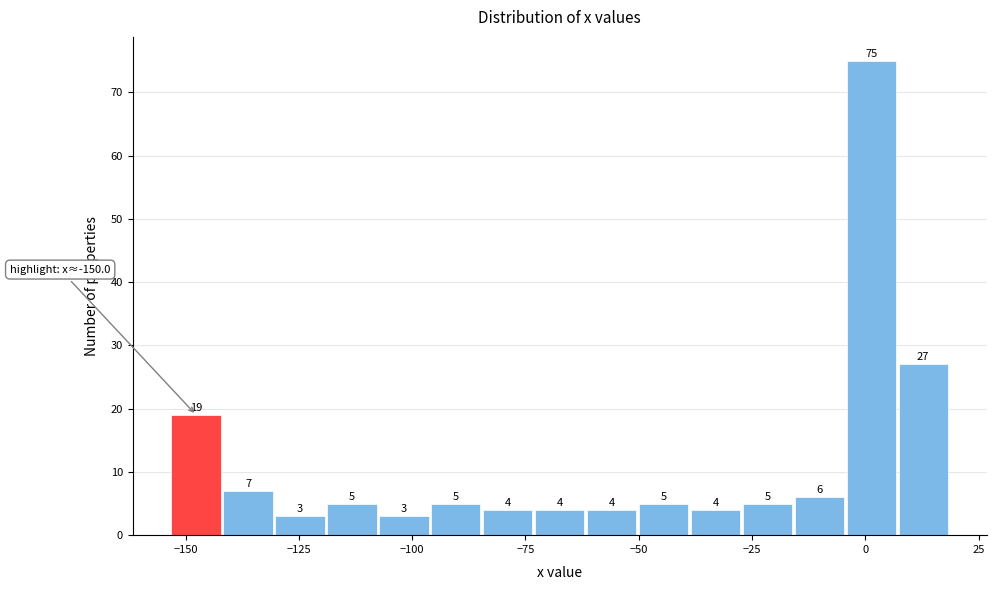

Around what value on the x-axis is the tallest bar? Give the approximate position of its centre, as read against the axis.

0